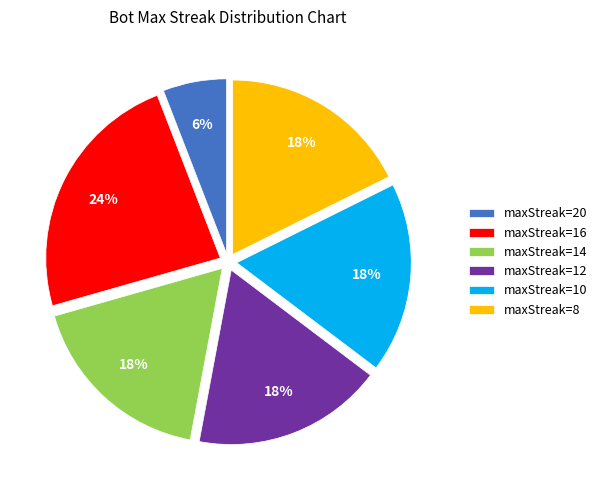

Do maxStreak=8 and maxStreak=14 together represent more than half of the pie?

No